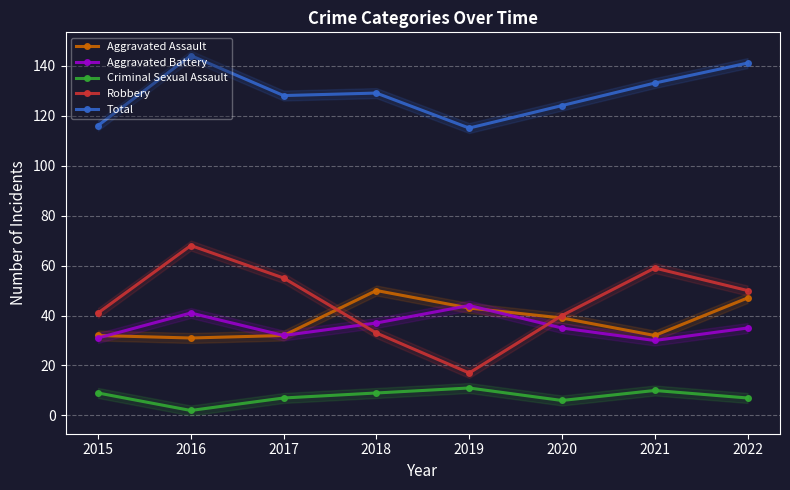

What is the value of the Robbery point at the 6th from the left?

40